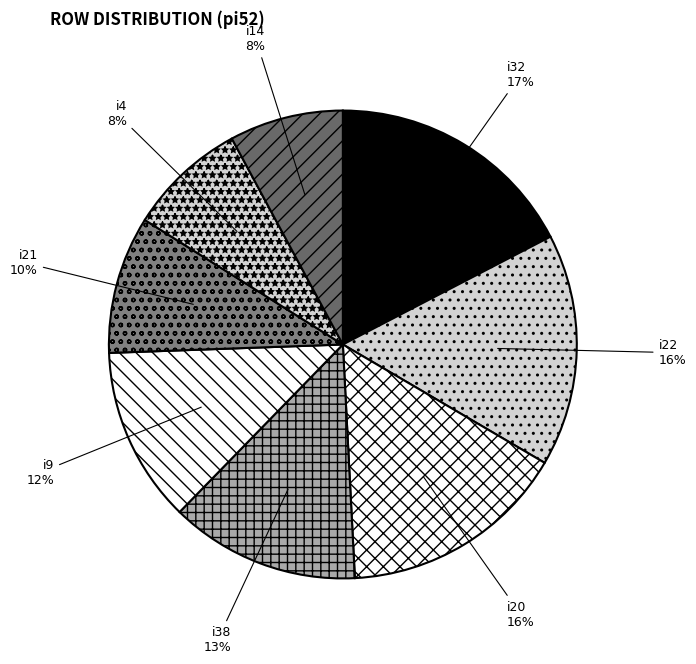

Between i9 and i32, which is larger?

i32